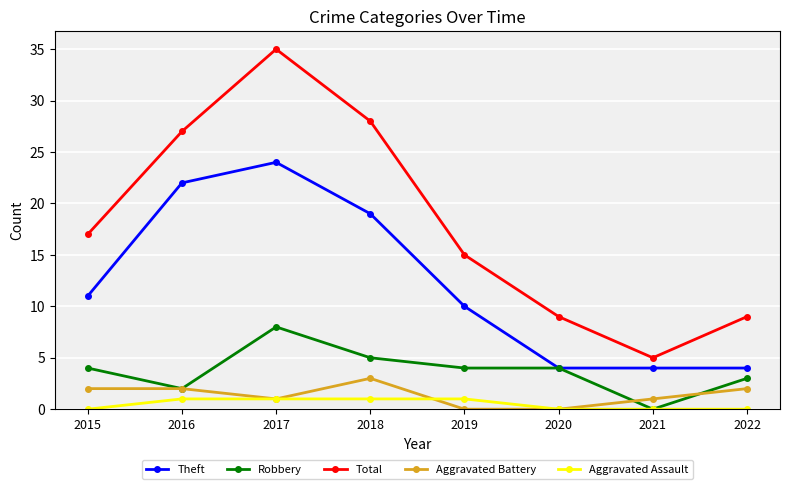

What is the sum of the Robbery values at 2017 and 2019?

12